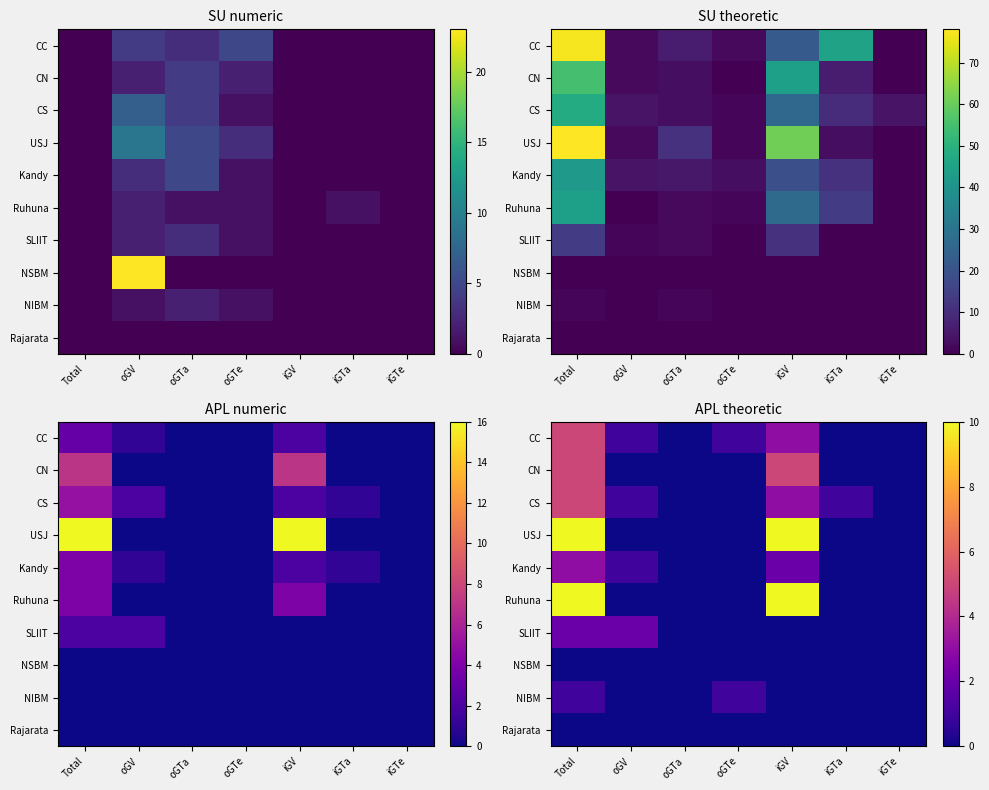

What is the spread (max minus min) of values at iGTa?

1